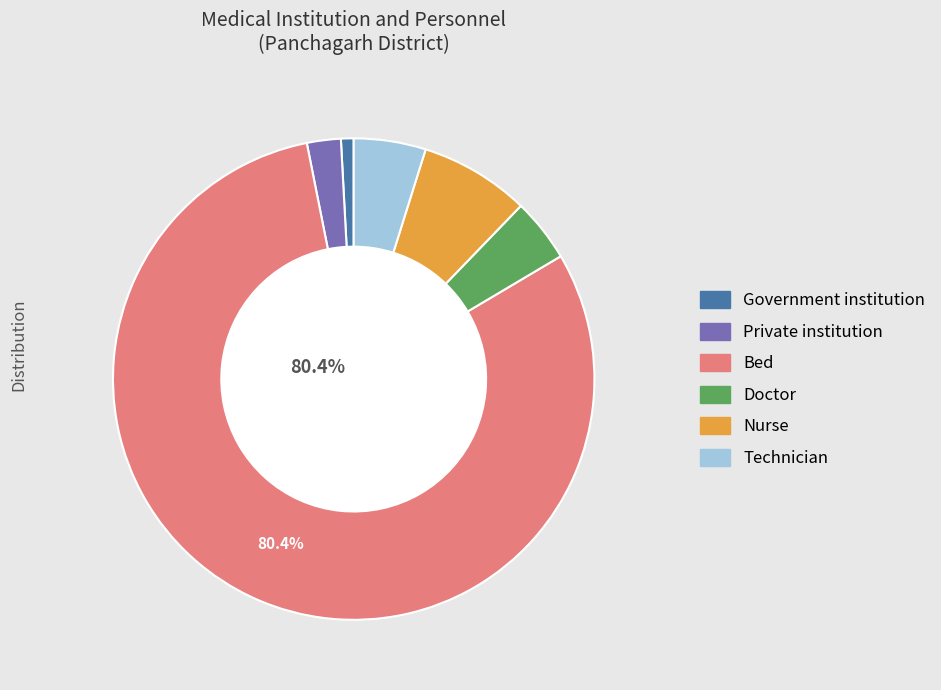

To the nearest percent, what is the difference between the Bed and Nurse slice percentages?

73%